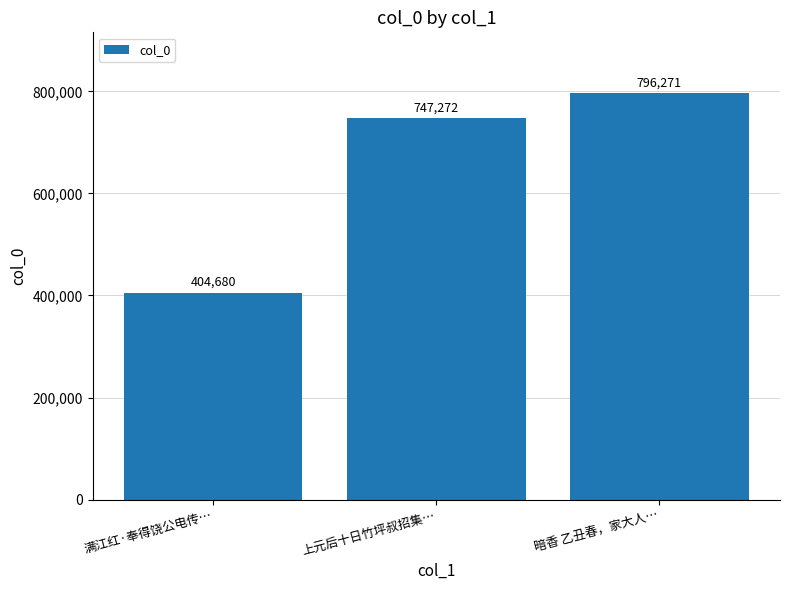

How many values are below 747272?

1